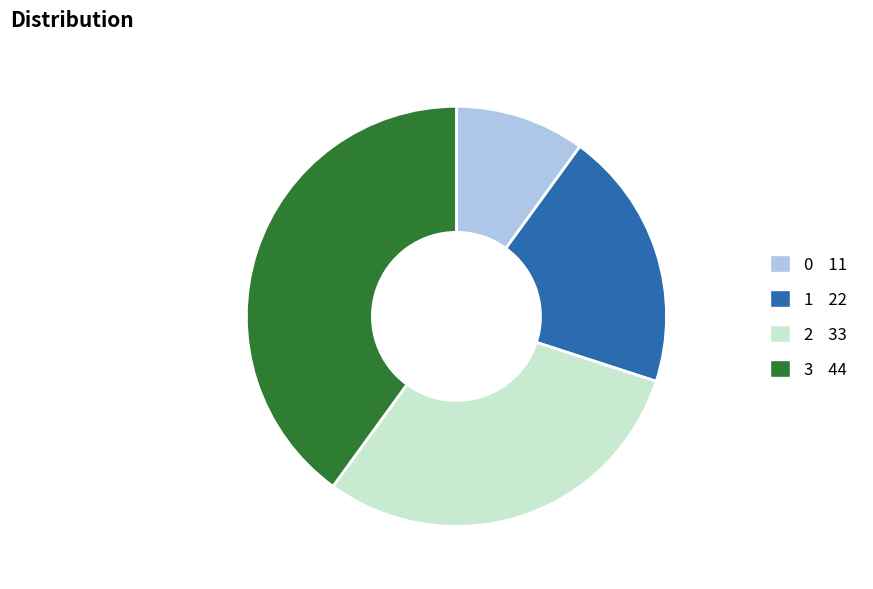

Do 2 33 and 3 44 together represent more than half of the pie?

Yes